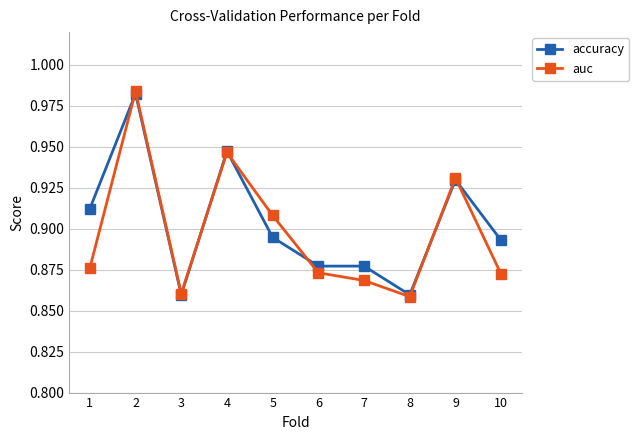

Is the value of auc at 5 greater than the value of accuracy at 4?

No